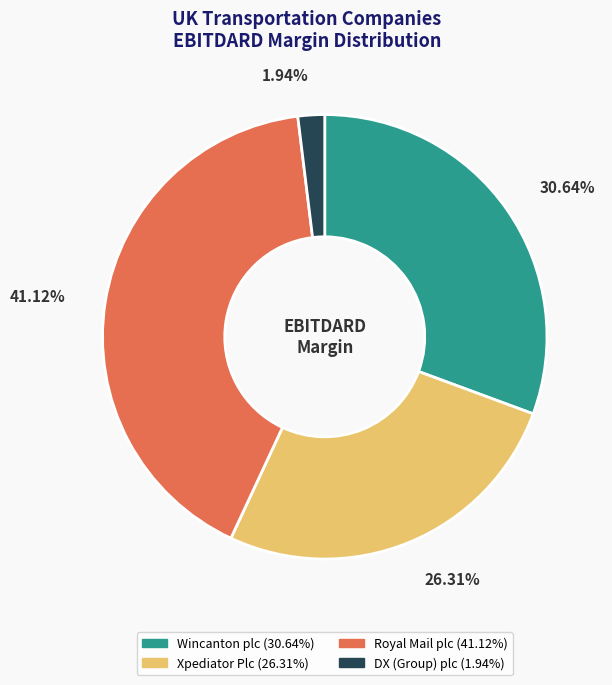

How many slices are in this pie chart?

4